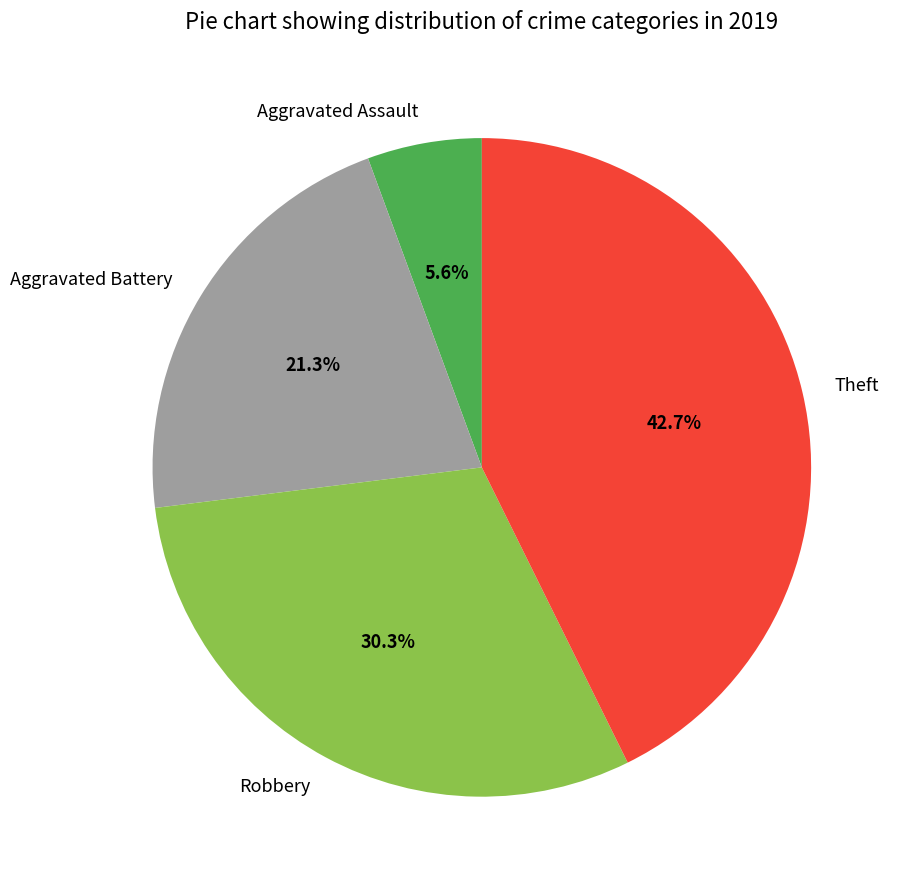

To the nearest percent, what is the difference between the Robbery and Aggravated Assault slice percentages?

25%